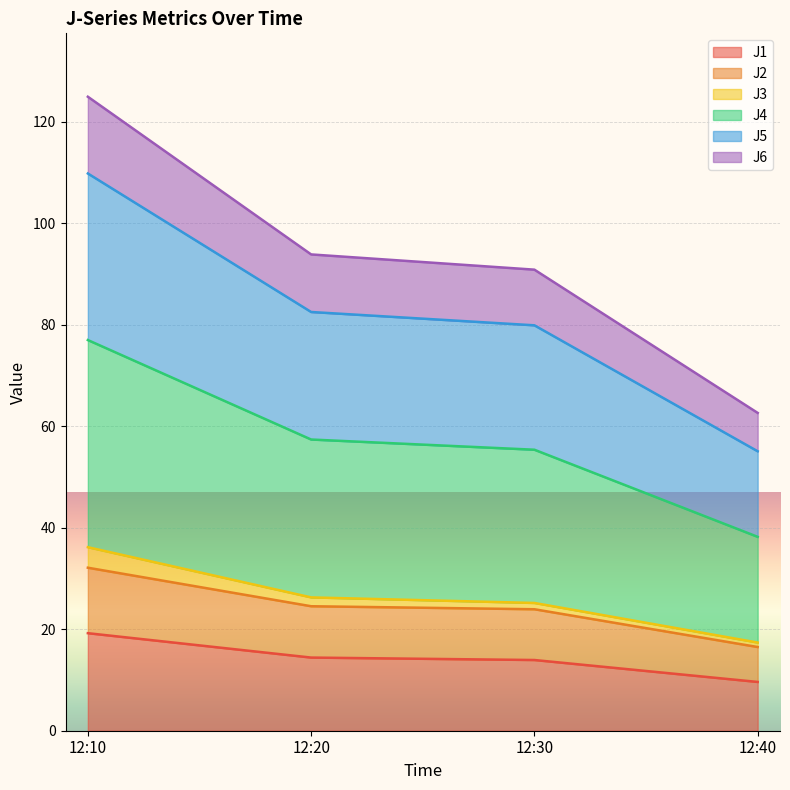

At which category does the chart reach its minimum across all series?

12:40